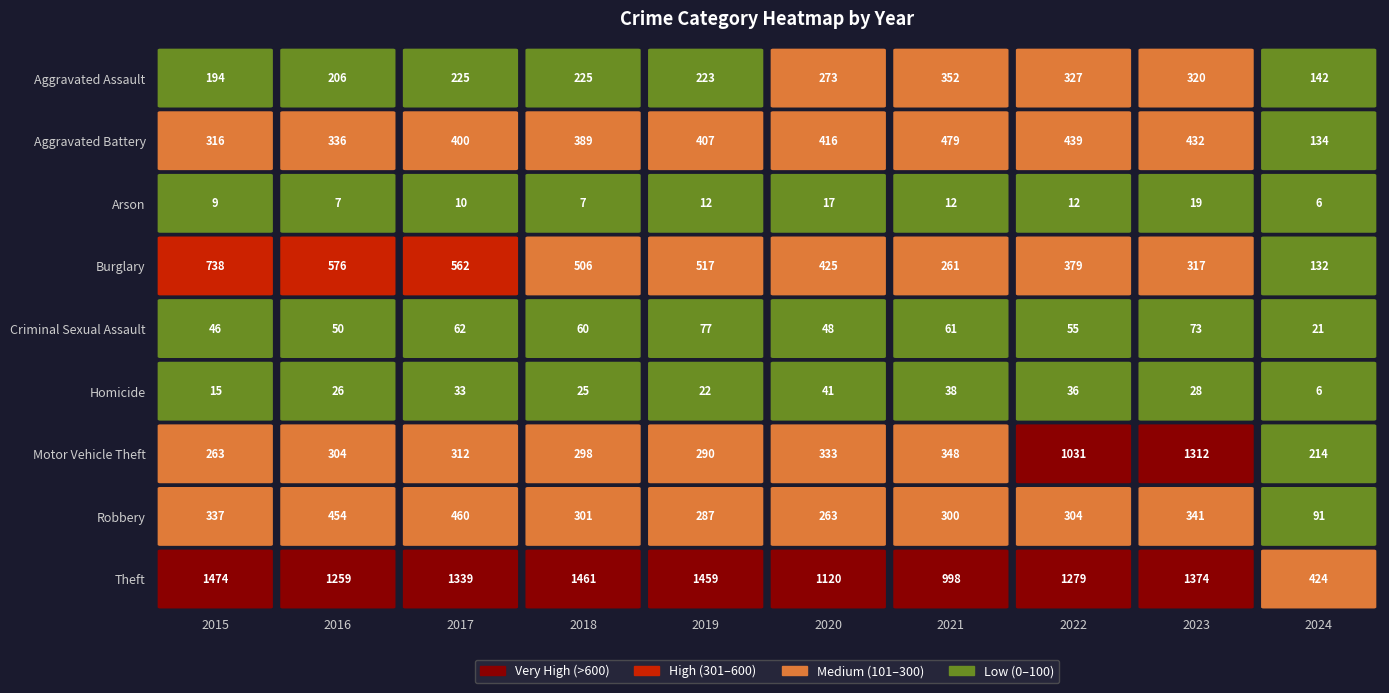

Is the value of Aggravated Battery at 2022 greater than the value of Arson at 2022?

Yes